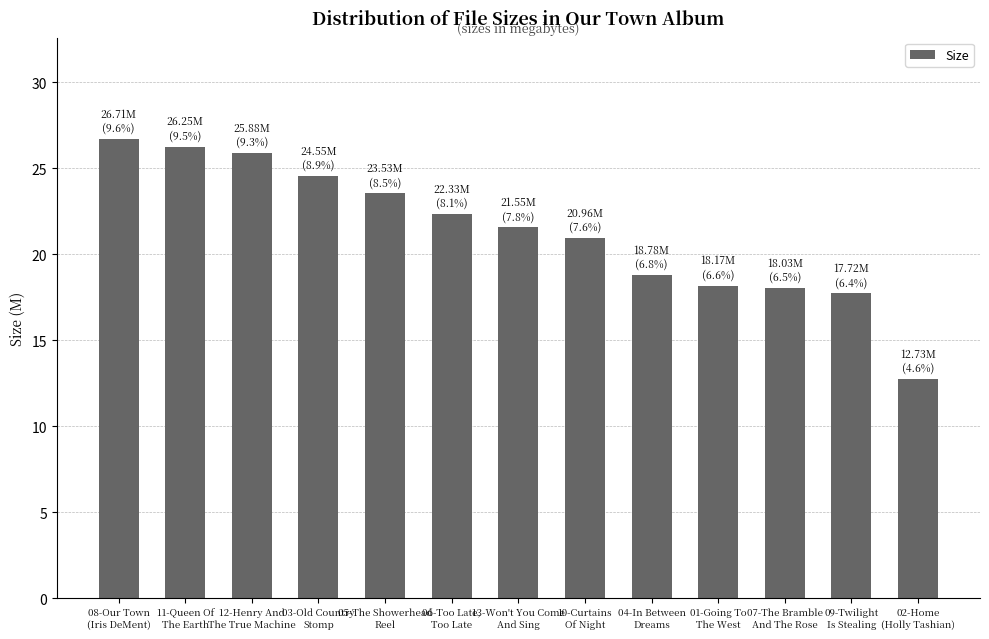

What is the ratio of the value at 07-The Bramble
And The Rose to the value at 12-Henry And
The True Machine?

0.7